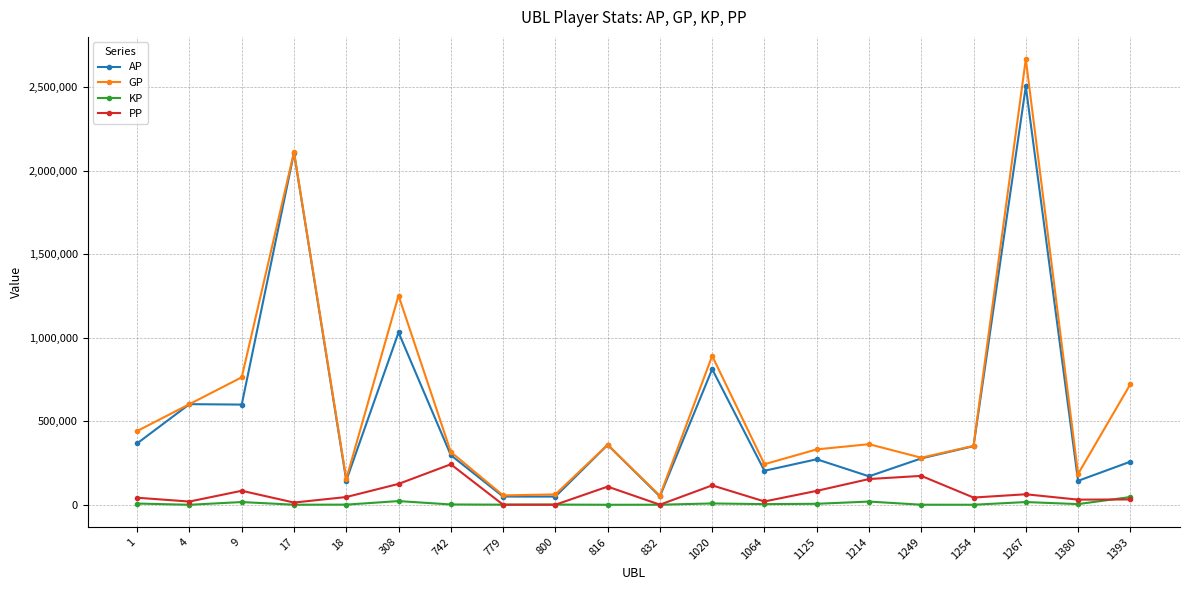

True or false: PP and GP intersect in this chart.

False